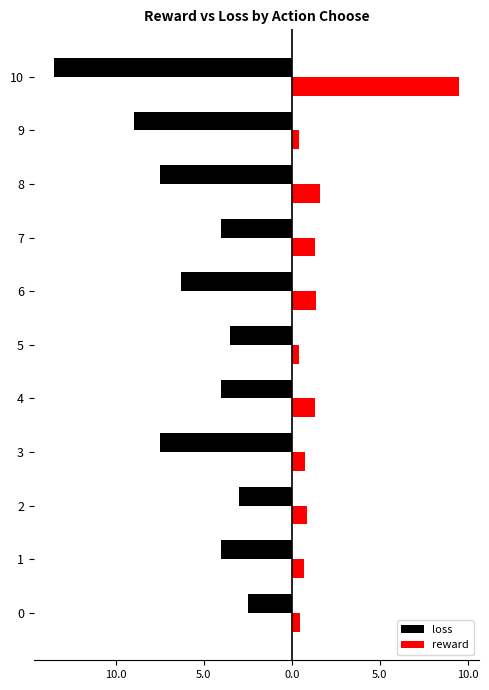

Rank the series by their average value, from lowest to highest.

loss, reward